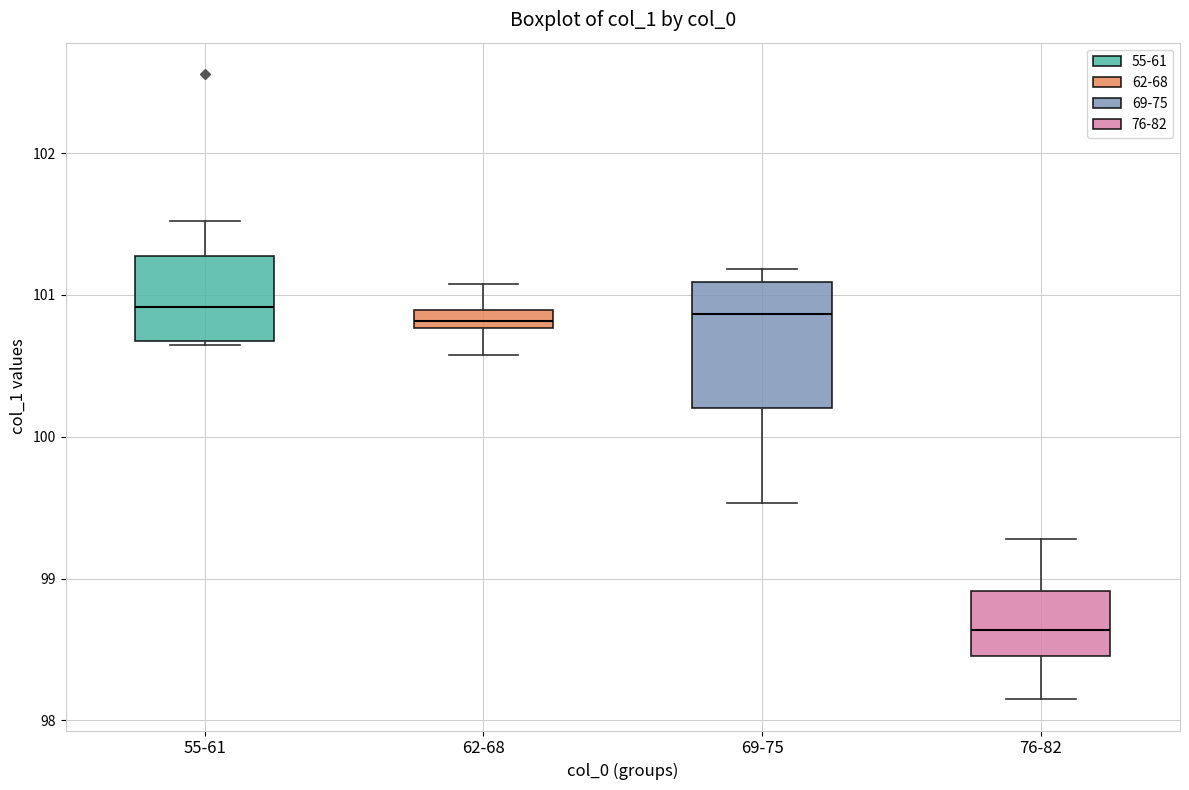

Where does the upper whisker of the box for 76-82 end on the y-axis? The values are not printed on the chart, so give them approximately, as read against the axis.

99.3